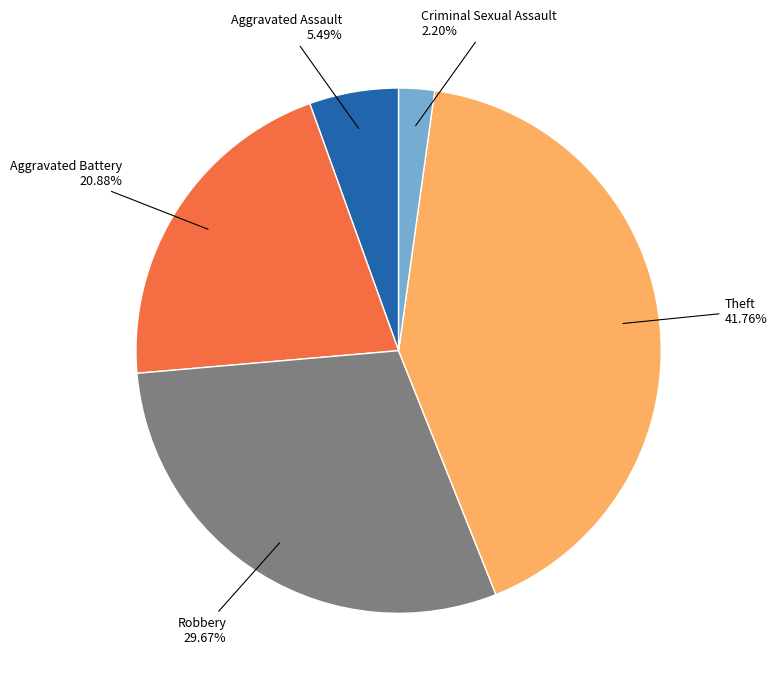

Is there any slice that represents more than half of the pie?

No